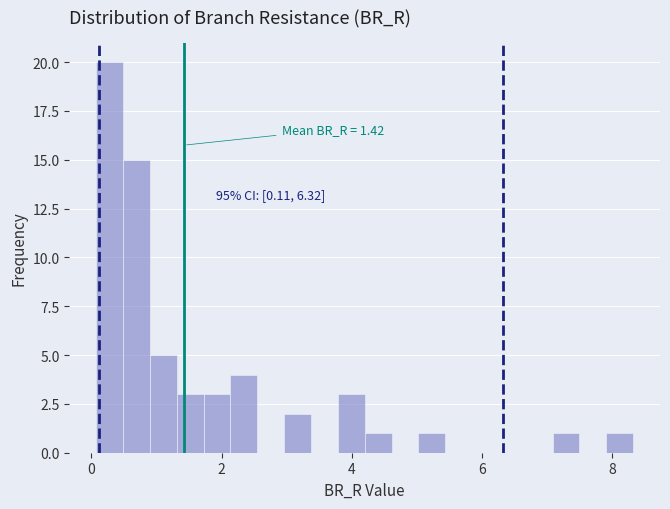

Read against the x-axis, roughly where is the centre of the tallest bar?

0.2